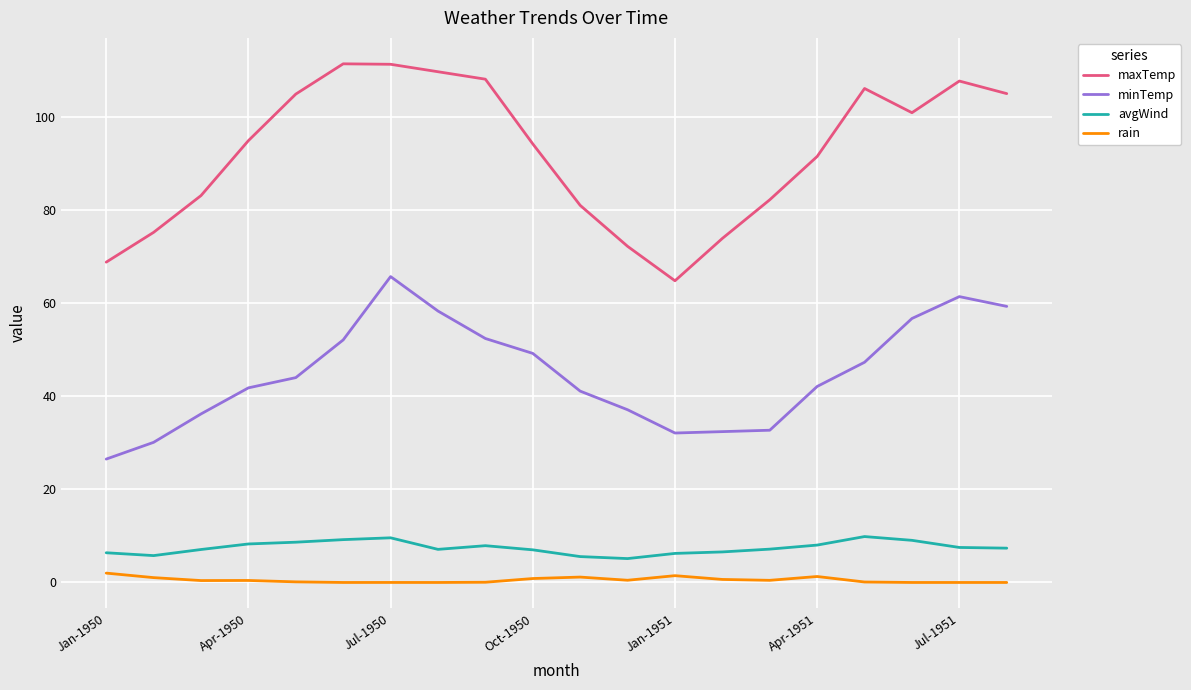

True or false: rain and maxTemp cross at least once.

False